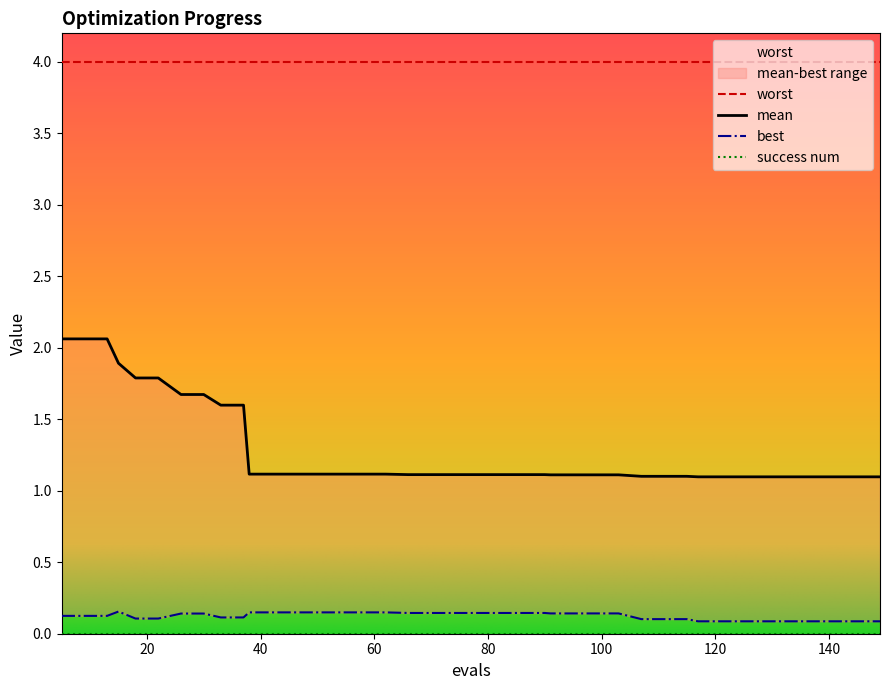

What is the average value of the mean series?

1.3